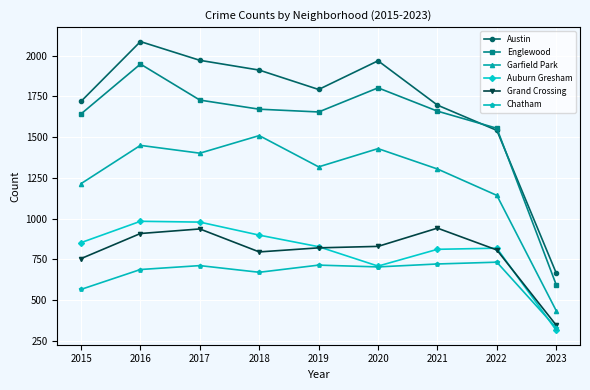

What is the smallest value displayed?

314